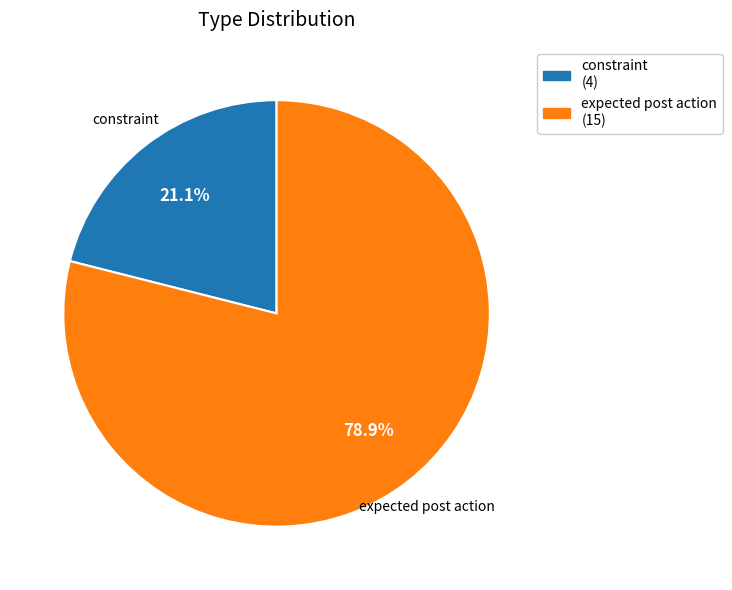

Which category has the biggest portion of the pie?

expected post action